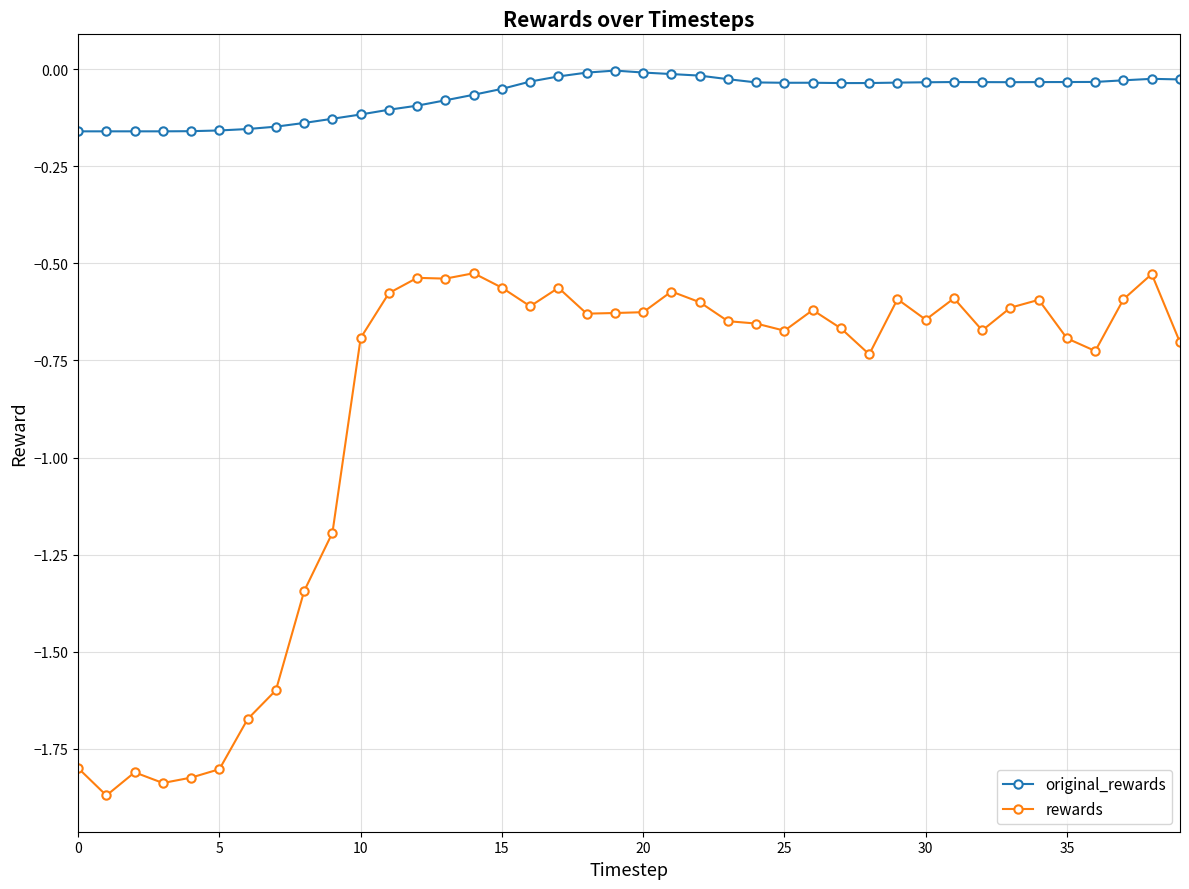

What is the difference between the second highest and minimum values in the rewards series?

1.3